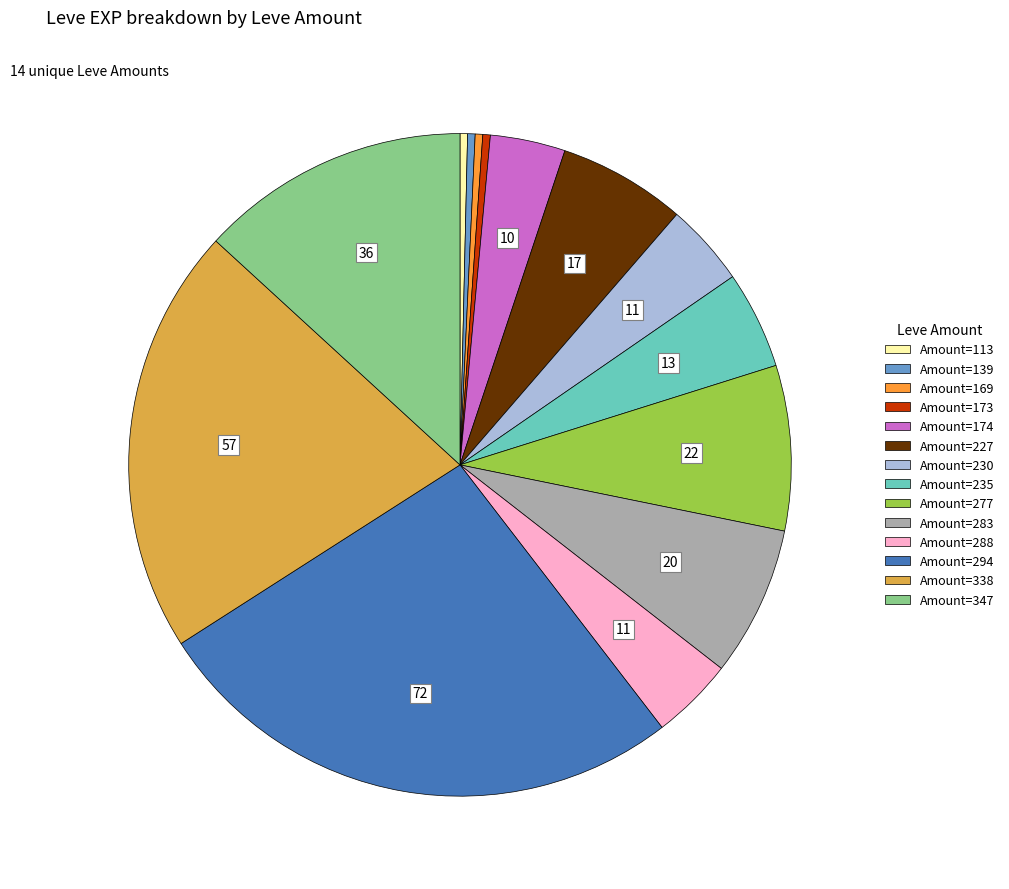

Does any single category account for the majority?

No